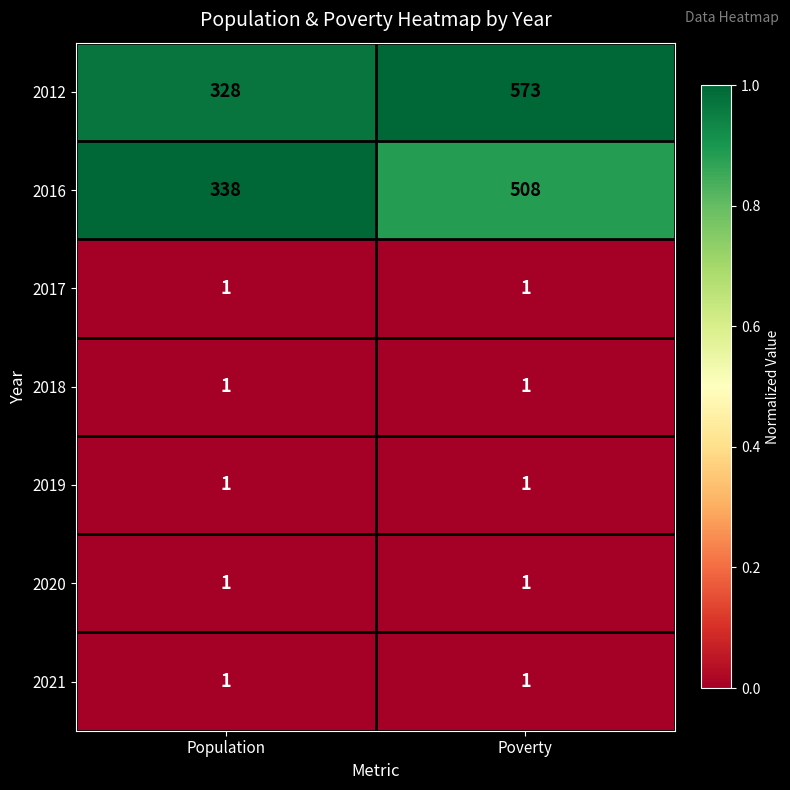

What is the greatest value displayed?

573